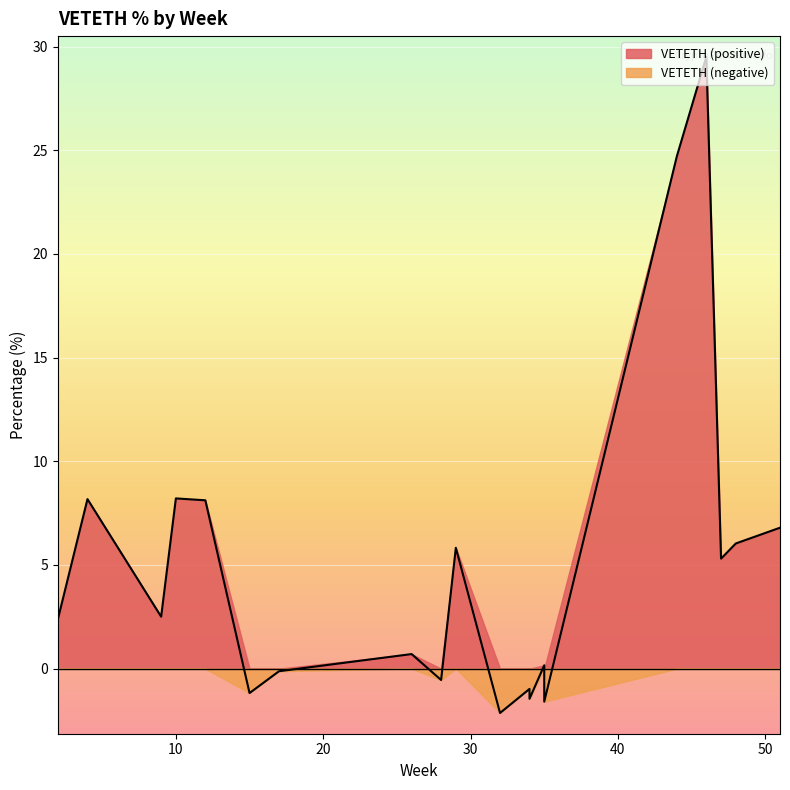

Reading left to right, list all the values displayed in this chart.

46=29.5	44=24.7	10=8.2	4=8.2	12=8.1	51=6.8	48=6.0	29=5.8	47=5.3	9=2.5	2=2.4	26=0.7	35=0.2	17=-0.1	28=-0.5	34=-1.0	15=-1.2	34=-1.5	35=-1.6	32=-2.1